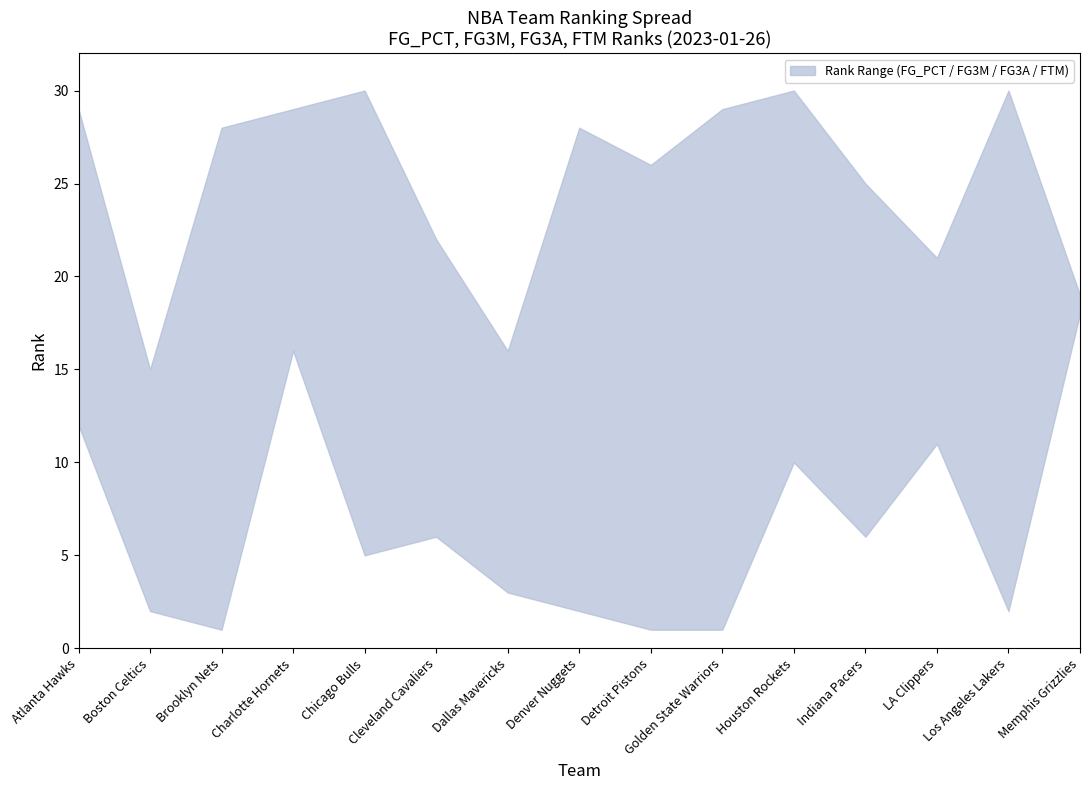

Is it true that FG3A_RANK equals 1 at Golden State Warriors?

False